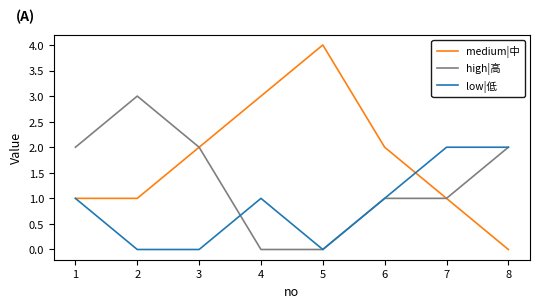

Rank the series by their maximum value, from lowest to highest.

low|低, high|高, medium|中